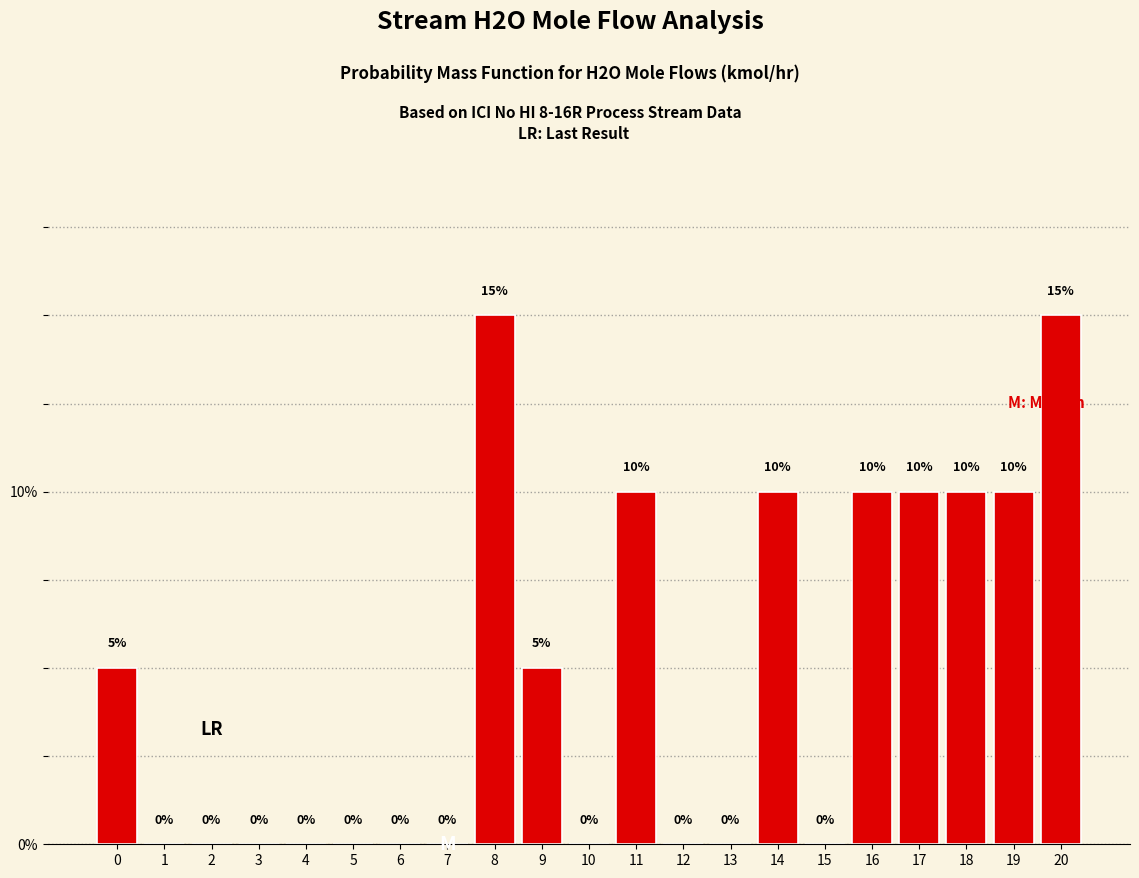

Reading left to right, transcribe all the data shown in this chart.

0=5	1=0	2=0	3=0	4=0	5=0	6=0	7=0	8=15	9=5	10=0	11=10	12=0	13=0	14=10	15=0	16=10	17=10	18=10	19=10	20=15